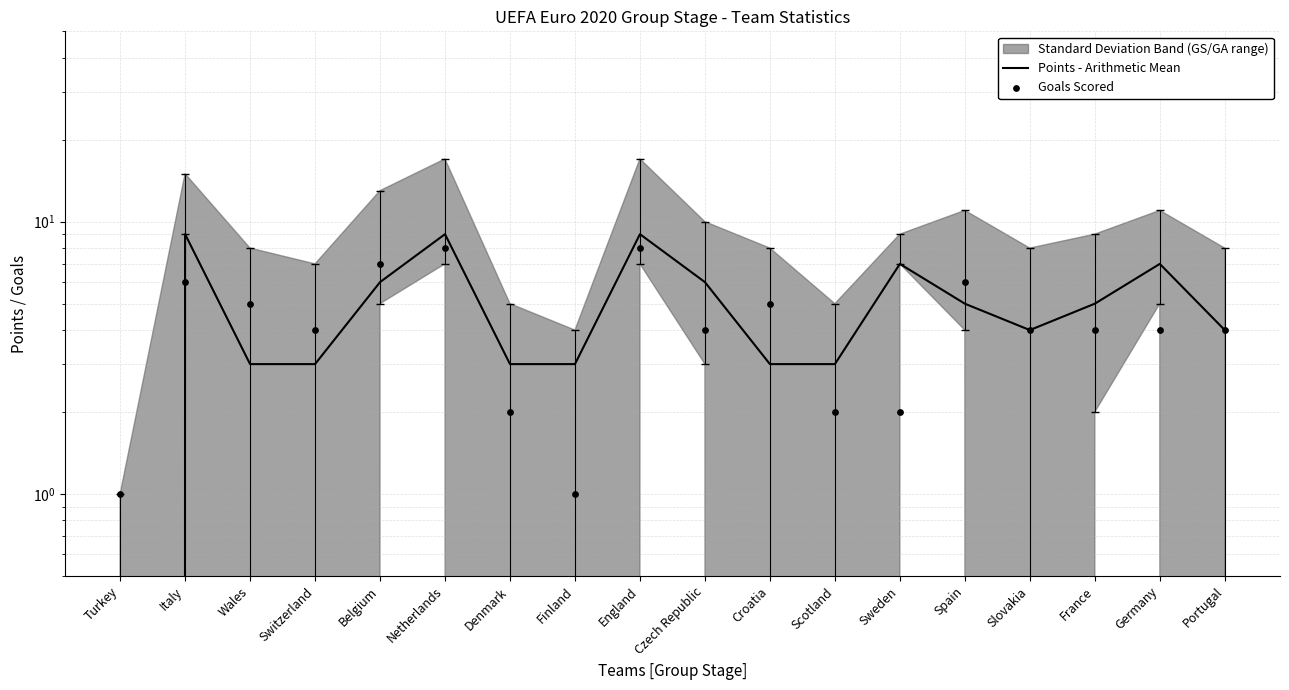

Which series has the largest total across all categories?

Points - Arithmetic Mean